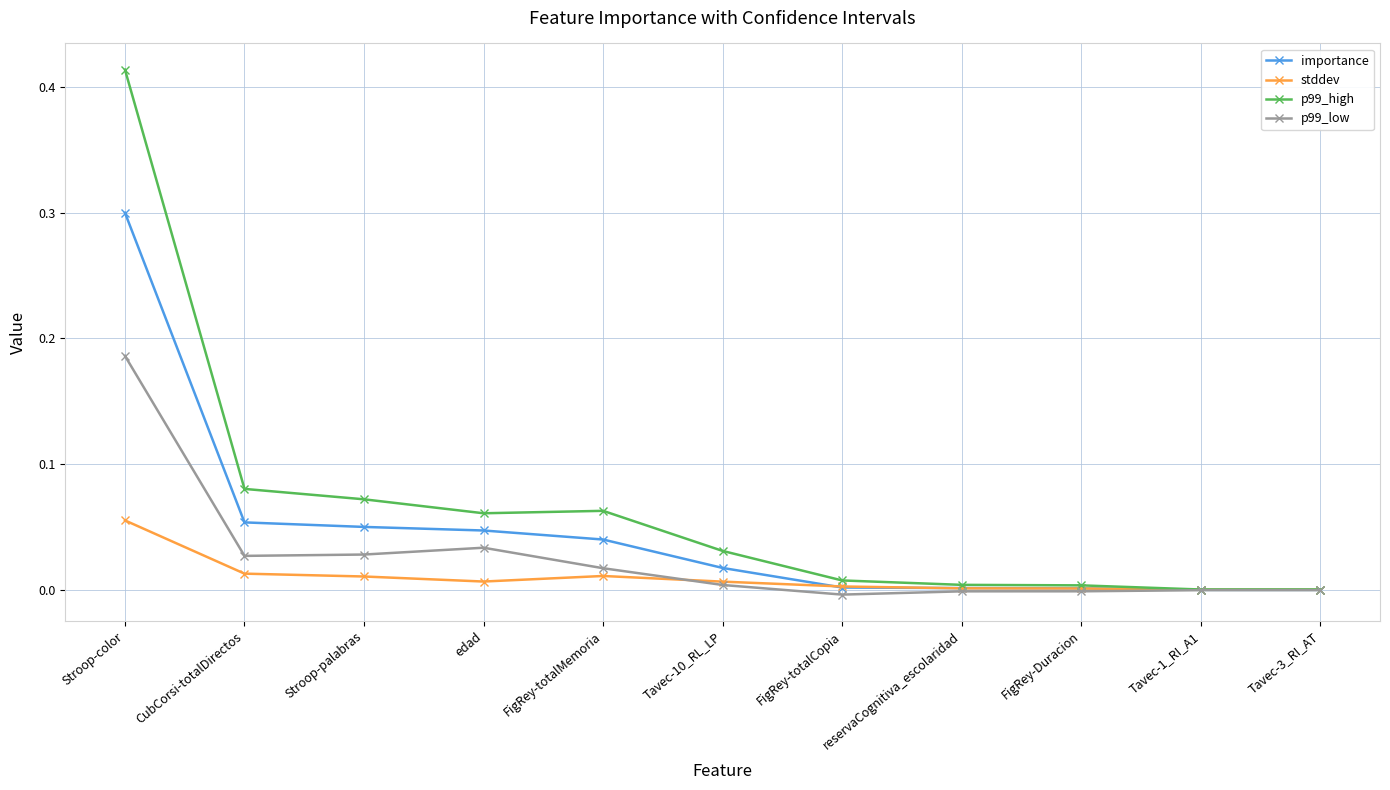

The p99_low series shows 0.0 at Stroop-palabras. True or false?

True